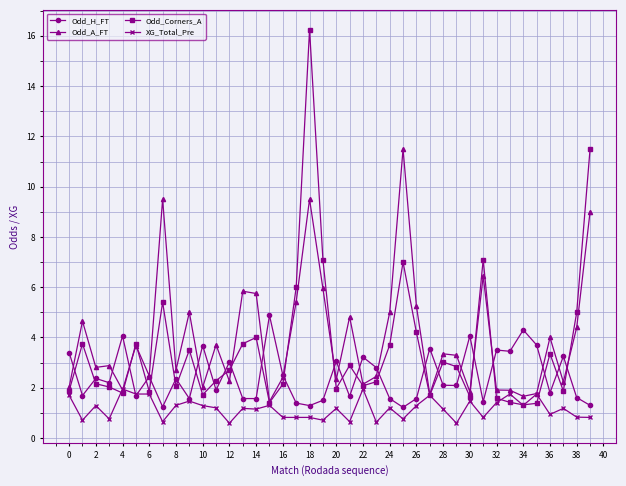

Rank the series by their maximum value, from highest to lowest.

Odd_Corners_A, Odd_A_FT, Odd_H_FT, XG_Total_Pre